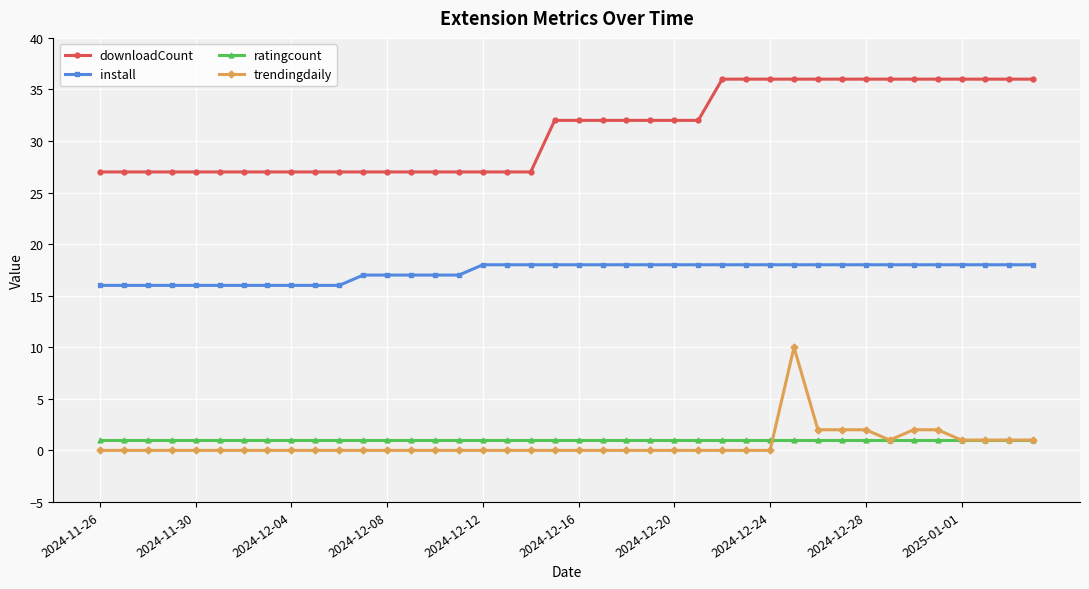

What is the value of the downloadCount point at the 14th from the left?

27